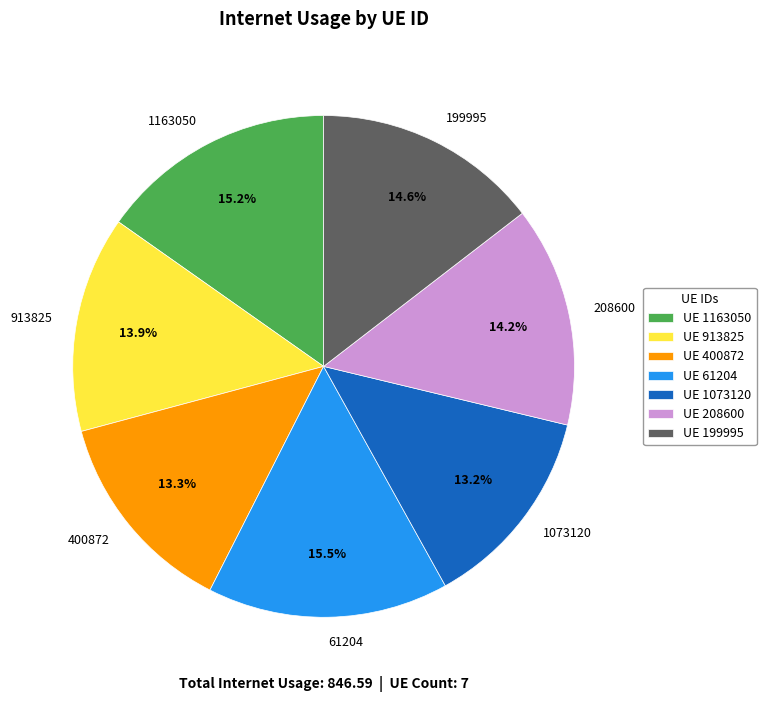

Is there a majority slice in this chart?

No